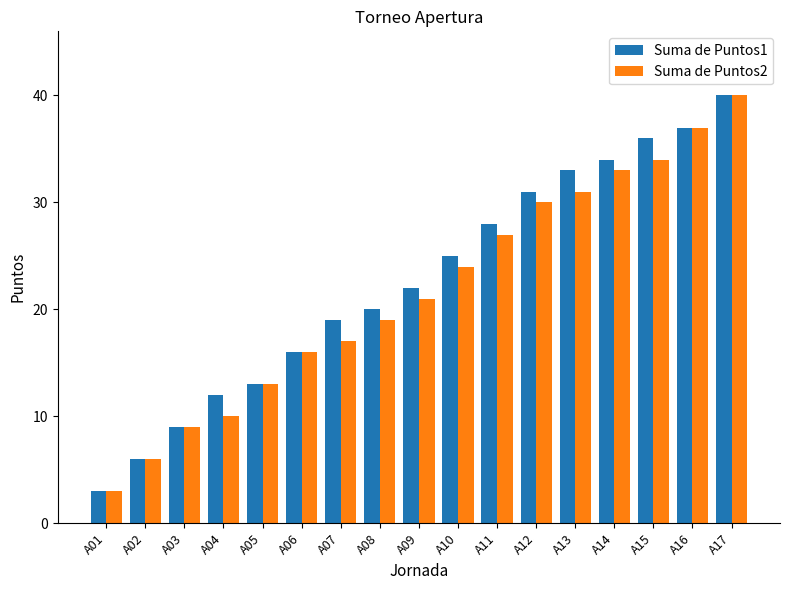

Which series has the largest total across all categories?

Suma de Puntos1